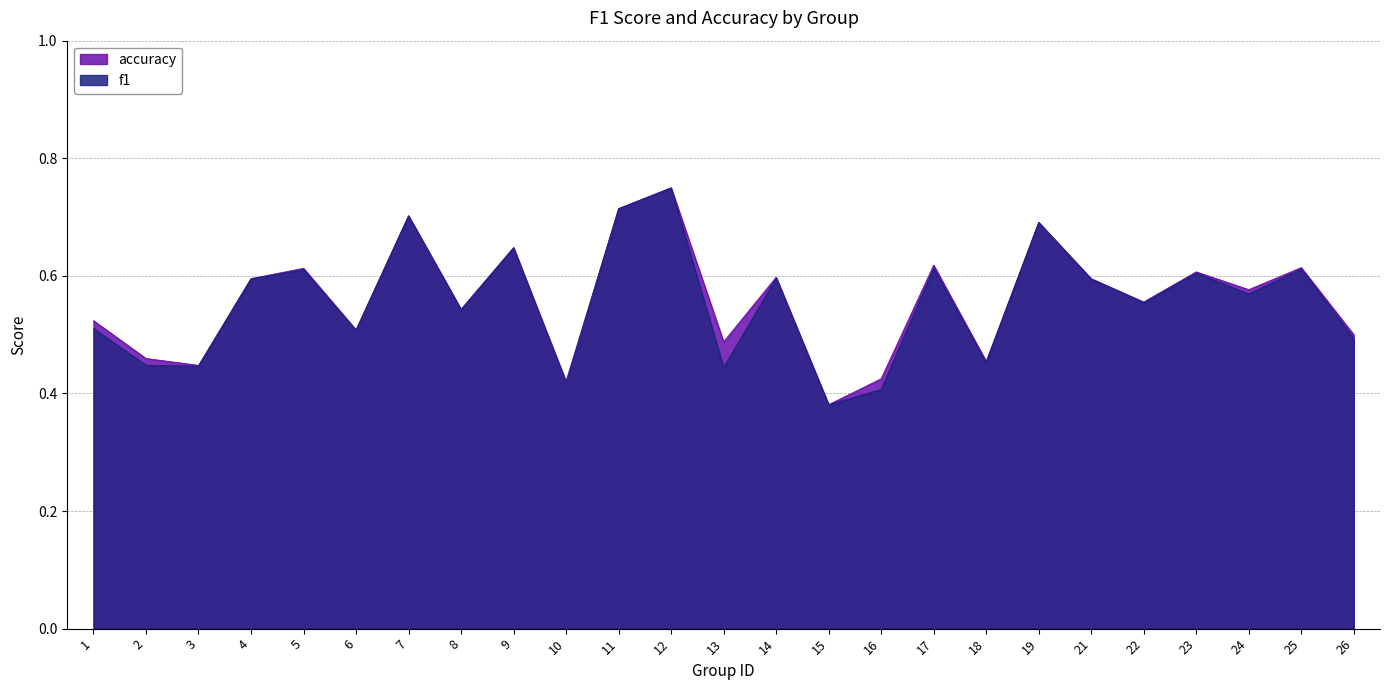

What is the difference between the f1 values at 9 and 1?

0.1